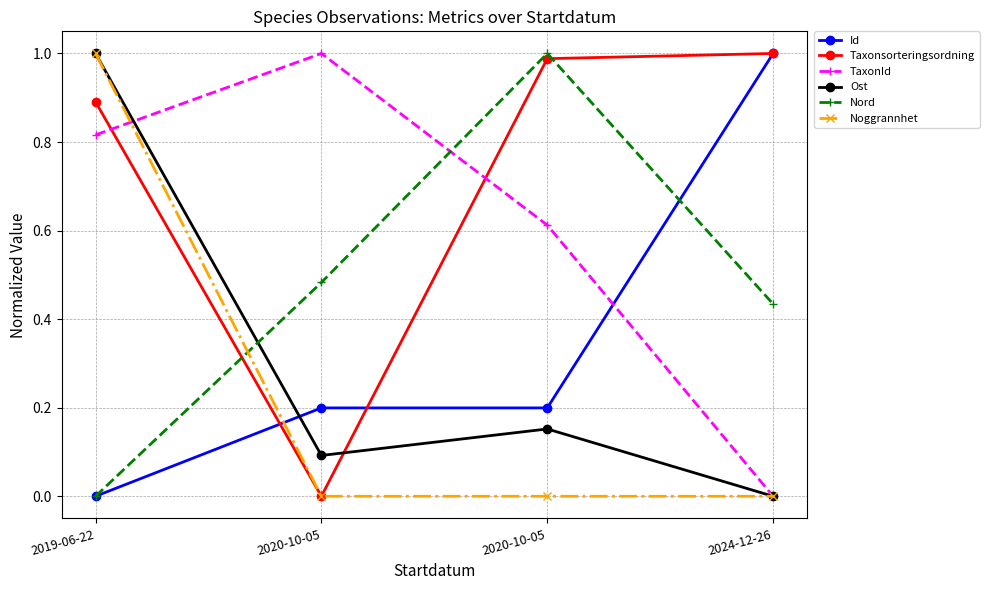

What is the value of the Nord point at the 4th from the left?

0.4